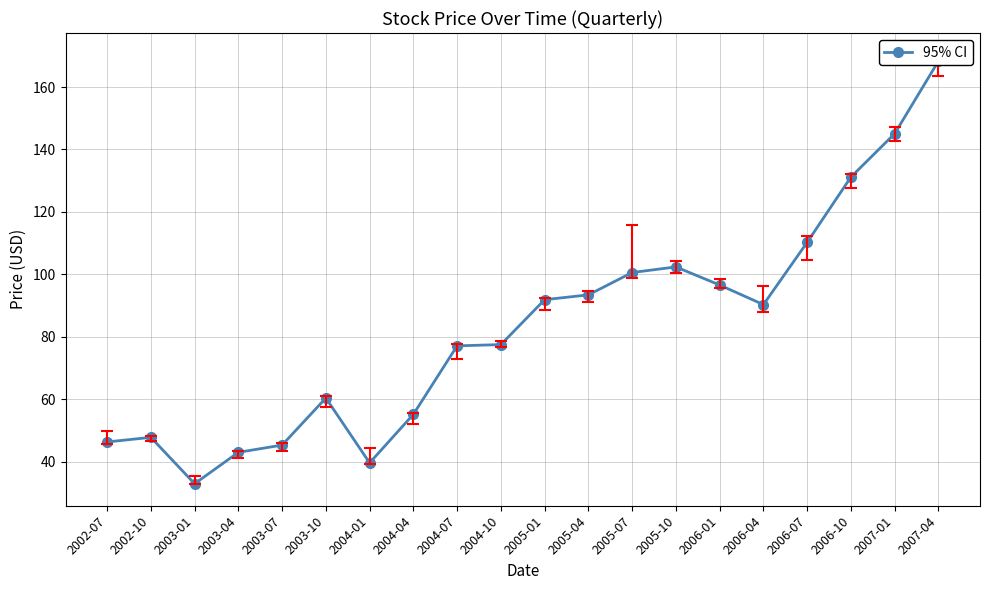

What position from the right is 2007-01?

2